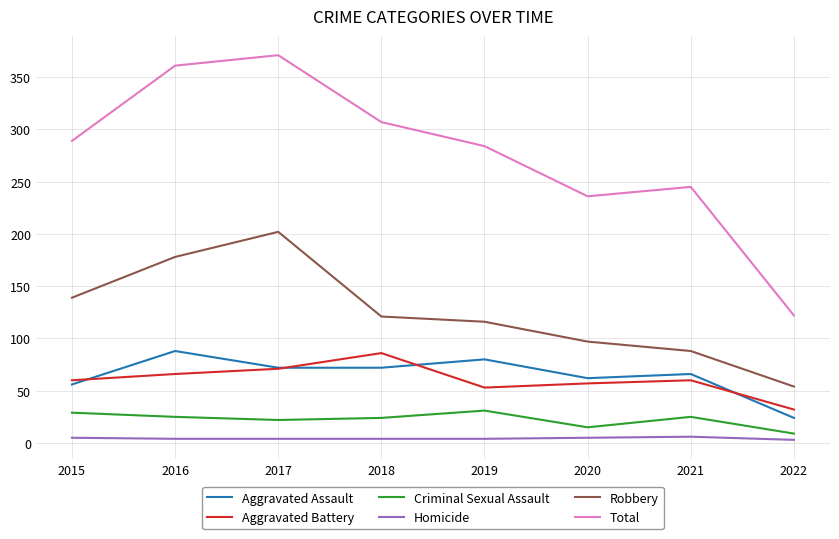

True or false: Total and Aggravated Assault intersect in this chart.

False